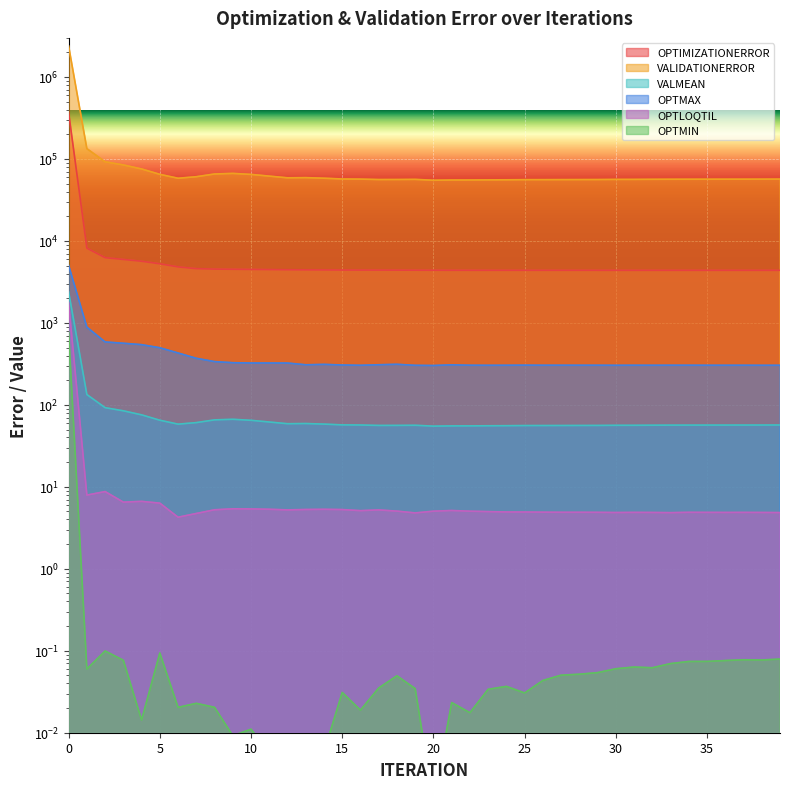

Reading left to right, what are all the values shown in this chart?

OPTIMIZATIONERROR: 0=367893.0	1=8158.2	2=6248.4	3=5944.2	4=5655.4	5=5262.4	6=4824.0	7=4590.2	8=4531.9	9=4514.0	10=4492.8	11=4471.6	12=4450.4	13=4437.1	14=4428.6	15=4415.8	16=4411.2	17=4408.6	18=4403.5	19=4395.6	20=4390.1	21=4387.8	22=4385.5	23=4384.1	24=4383.6	25=4383.2	26=4383.0	27=4382.8	28=4382.7	29=4382.6	30=4382.3	31=4382.2	32=4382.2	33=4382.0	34=4382.0	35=4381.9	36=4381.9	37=4381.9	38=4381.8	39=4381.8
VALIDATIONERROR: 0=2389840.0	1=133651.0	2=92400.2	3=84594.7	4=75537.5	5=64931.7	6=58175.9	7=60733.1	8=65577.0	9=66662.9	10=64792.2	11=61761.3	12=58885.7	13=59187.6	14=58246.4	15=56975.3	16=56782.2	17=56097.1	18=56153.4	19=56354.1	20=55012.4	21=55372.9	22=55412.9	23=55572.5	24=55696.2	25=55911.1	26=55936.0	27=55992.0	28=56046.3	29=56095.8	30=56303.2	31=56315.9	32=56458.2	33=56562.0	34=56586.2	35=56635.0	36=56651.5	37=56679.8	38=56726.8	39=56797.6
OPTMIN: 0=774.9	1=0.1	2=0.1	3=0.1	4=0.0	5=0.1	6=0.0	7=0.0	8=0.0	9=0.0	10=0.0	11=0.0	12=0.0	13=0.0	14=0.0	15=0.0	16=0.0	17=0.0	18=0.0	19=0.0	20=0.0	21=0.0	22=0.0	23=0.0	24=0.0	25=0.0	26=0.0	27=0.1	28=0.1	29=0.1	30=0.1	31=0.1	32=0.1	33=0.1	34=0.1	35=0.1	36=0.1	37=0.1	38=0.1	39=0.1
OPTMAX: 0=5031.4	1=887.9	2=585.5	3=564.5	4=542.6	5=497.3	6=429.5	7=369.9	8=337.1	9=326.7	10=324.2	11=324.2	12=323.8	13=308.2	14=311.7	15=306.5	16=303.9	17=308.6	18=312.4	19=303.6	20=302.0	21=307.9	22=304.4	23=303.8	24=304.2	25=305.1	26=304.3	27=304.5	28=304.3	29=304.4	30=303.8	31=304.3	32=304.1	33=304.5	34=304.5	35=304.1	36=304.0	37=304.2	38=303.8	39=304.0
OPTLOQTIL: 0=1769.8	1=7.9	2=8.8	3=6.5	4=6.6	5=6.3	6=4.3	7=4.7	8=5.2	9=5.4	10=5.4	11=5.3	12=5.2	13=5.3	14=5.3	15=5.3	16=5.1	17=5.2	18=5.1	19=4.8	20=5.0	21=5.1	22=5.0	23=5.0	24=4.9	25=4.9	26=4.9	27=4.9	28=4.9	29=4.9	30=4.9	31=4.9	32=4.9	33=4.8	34=4.9	35=4.9	36=4.9	37=4.9	38=4.9	39=4.9
VALMEAN: 0=2389.8	1=133.7	2=92.4	3=84.6	4=75.5	5=64.9	6=58.2	7=60.7	8=65.6	9=66.7	10=64.8	11=61.8	12=58.9	13=59.2	14=58.2	15=57.0	16=56.8	17=56.1	18=56.2	19=56.4	20=55.0	21=55.4	22=55.4	23=55.6	24=55.7	25=55.9	26=55.9	27=56.0	28=56.0	29=56.1	30=56.3	31=56.3	32=56.5	33=56.6	34=56.6	35=56.6	36=56.7	37=56.7	38=56.7	39=56.8